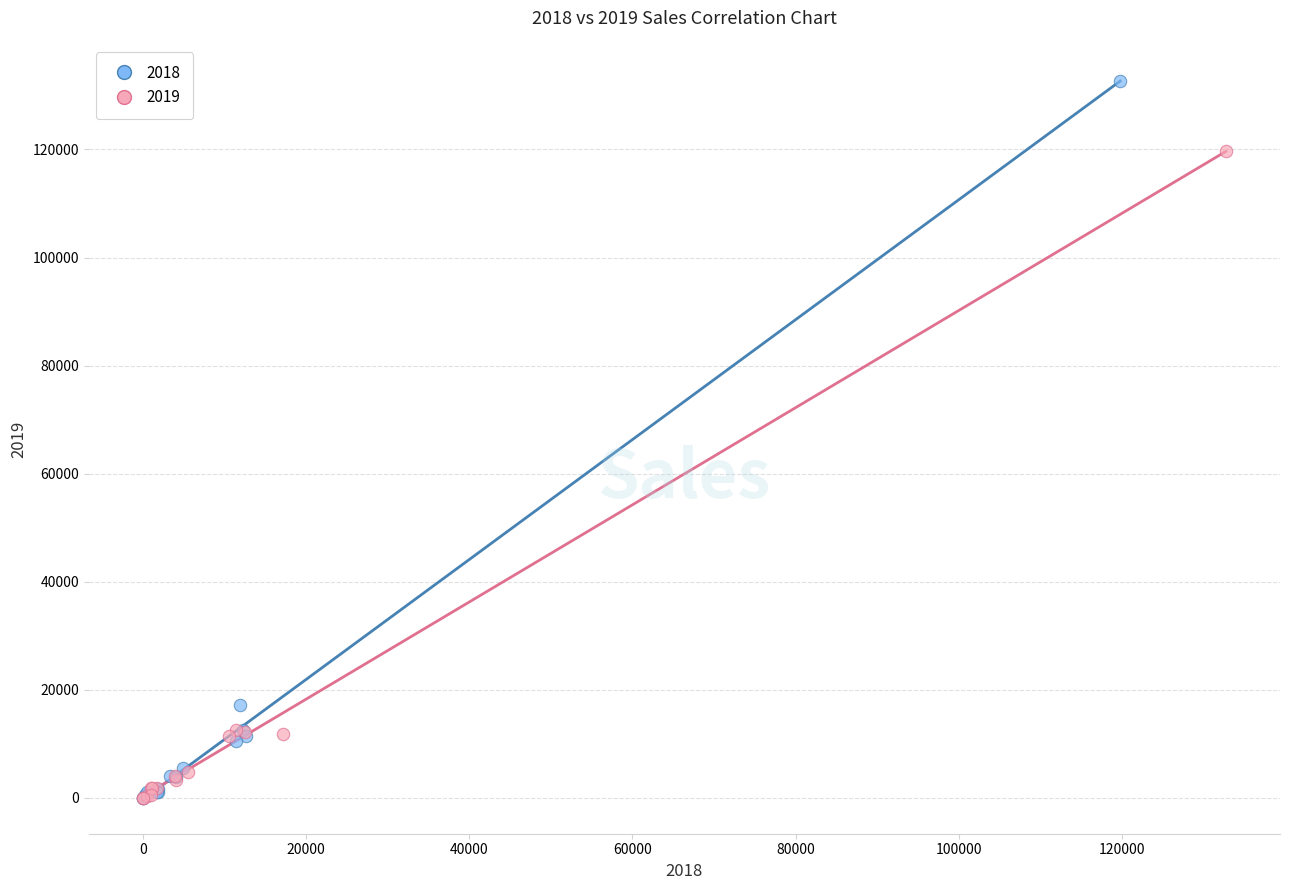

Which series contains the highest Y value?

2018